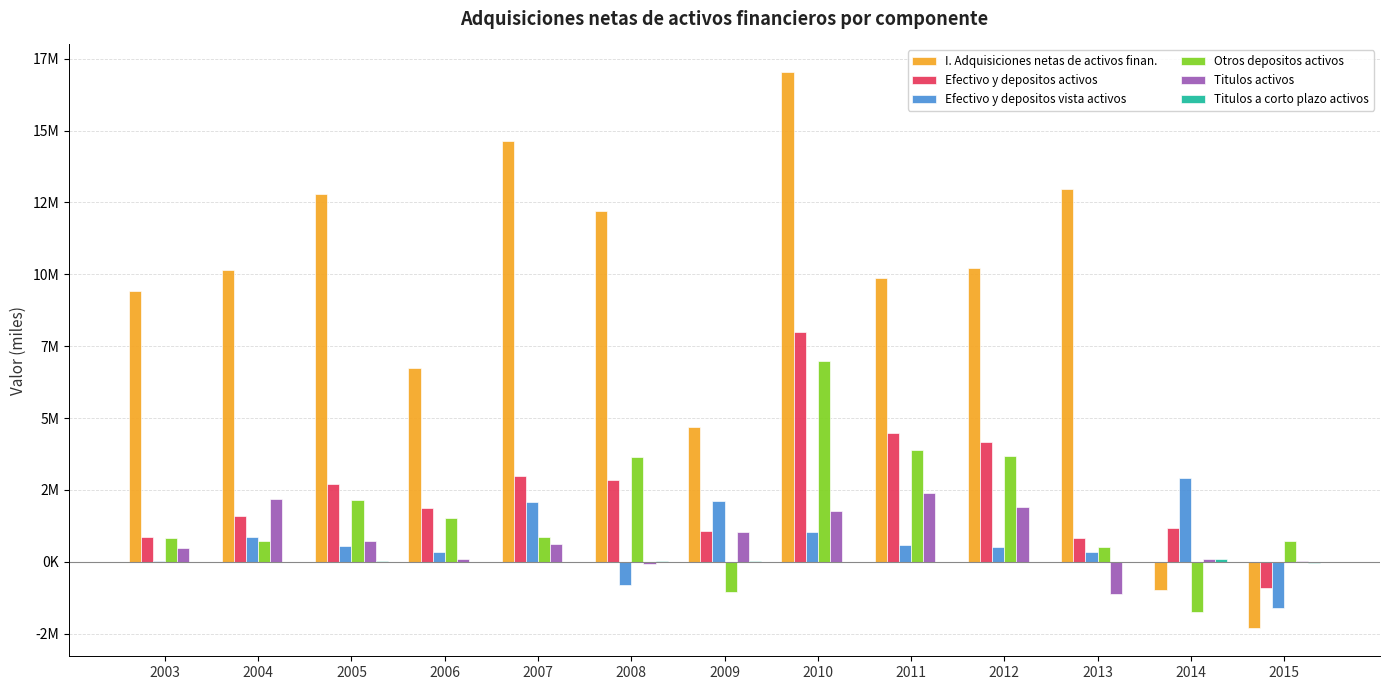

Which series has the largest total across all categories?

I. Adquisiciones netas de activos finan.